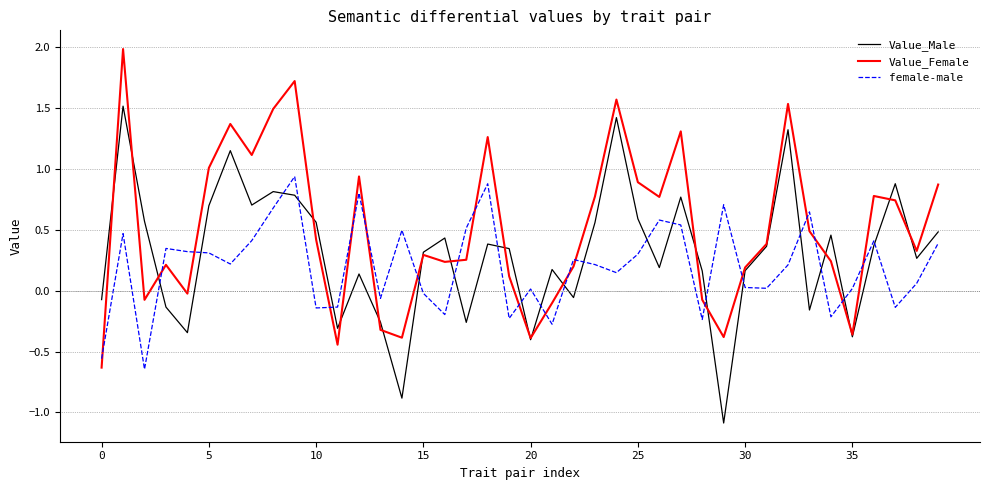

Which series has the largest total across all categories?

Value_Female